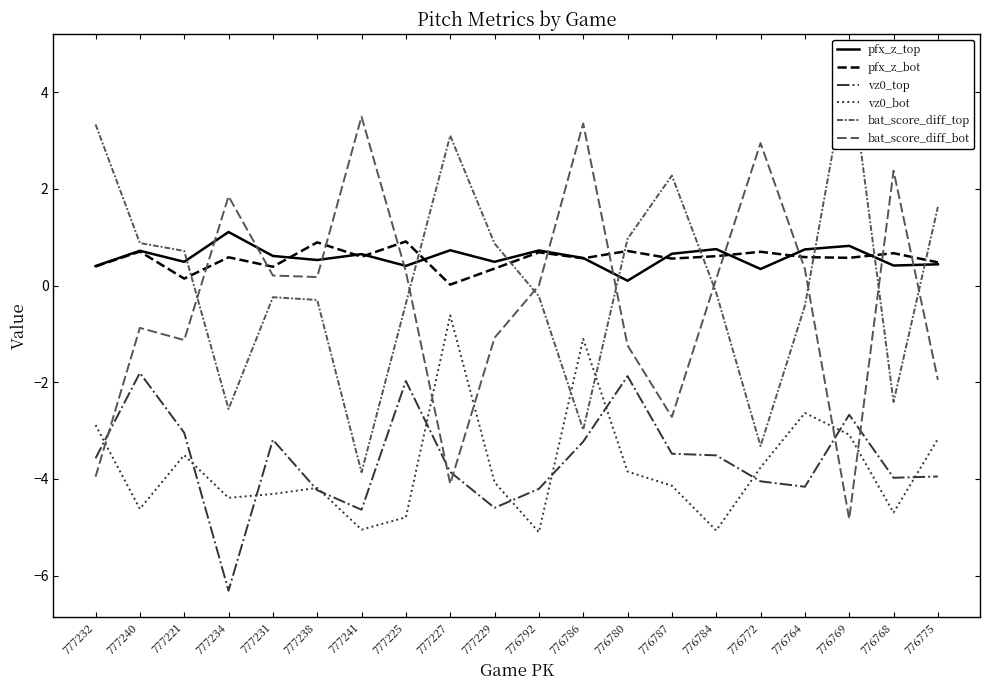

What is the difference between the maximum and minimum values in the vz0_bot series?

4.5